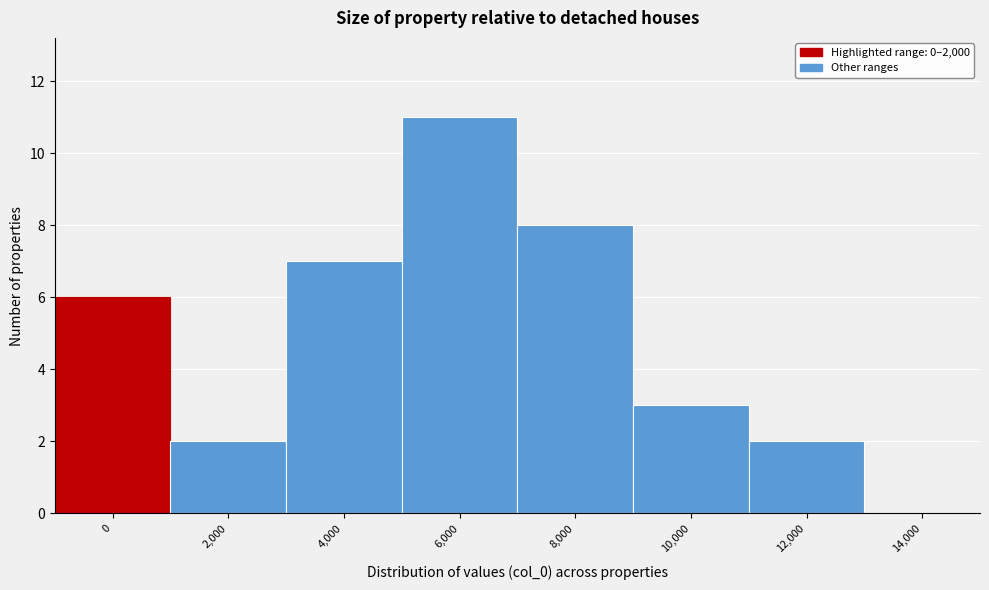

Reading left to right, what are all the values shown in this chart?

0=6	2,000=2	4,000=7	6,000=11	8,000=8	10,000=3	12,000=2	14,000=0